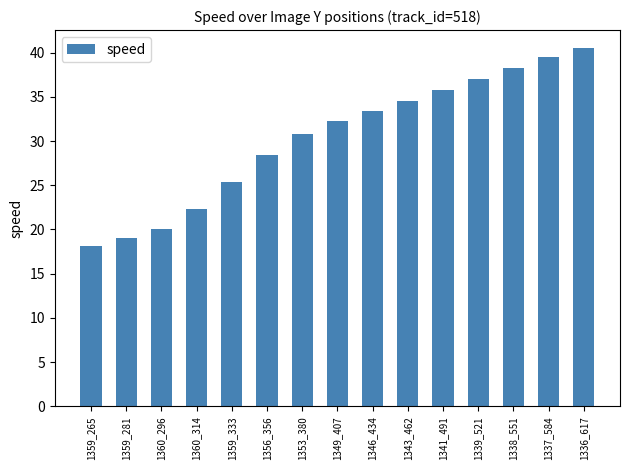

List the labels in order of value, smallest first.

1359_265, 1359_281, 1360_296, 1360_314, 1359_333, 1356_356, 1353_380, 1349_407, 1346_434, 1343_462, 1341_491, 1339_521, 1338_551, 1337_584, 1336_617